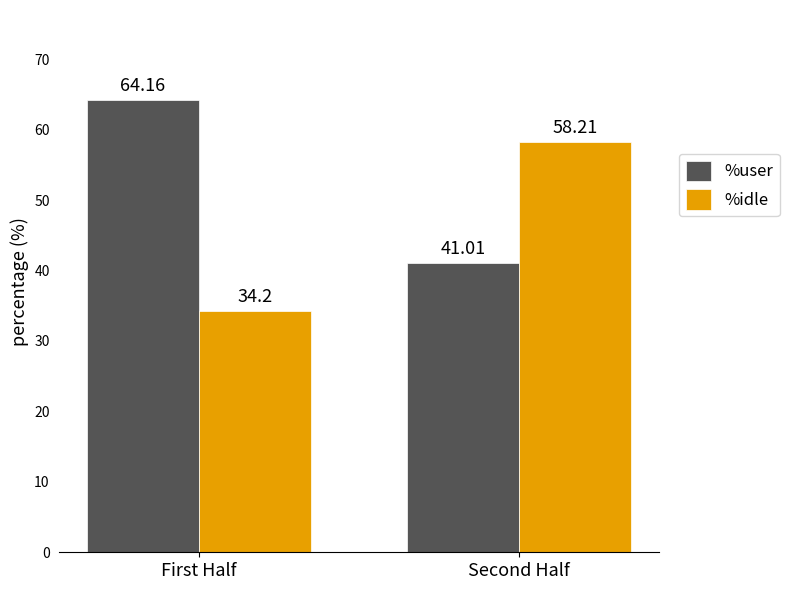

How many series are shown in this chart?

2